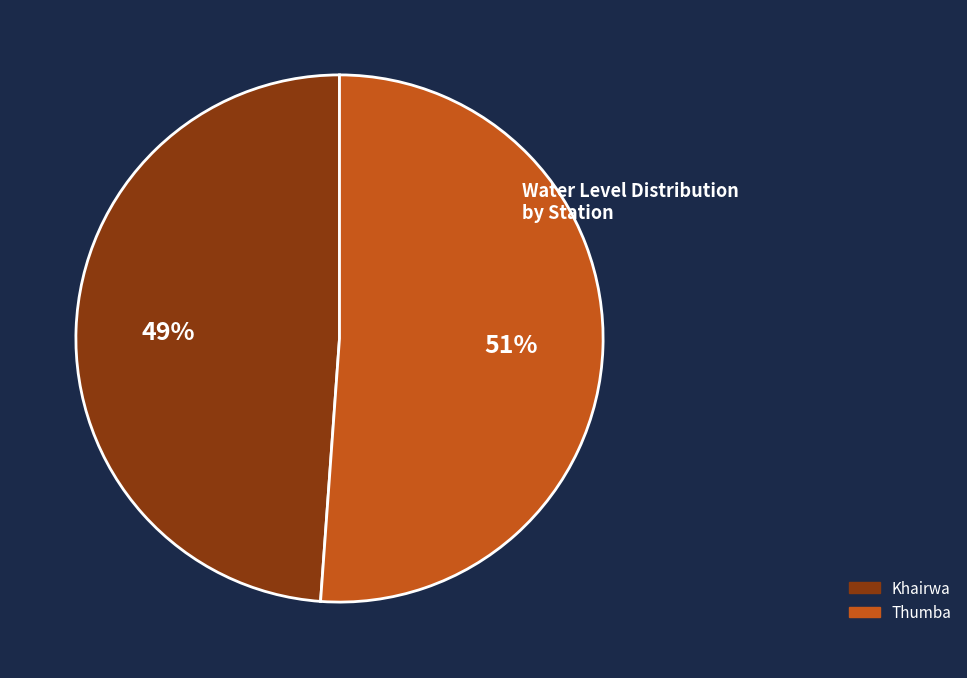

Do Thumba and Khairwa together represent more than half of the pie?

Yes